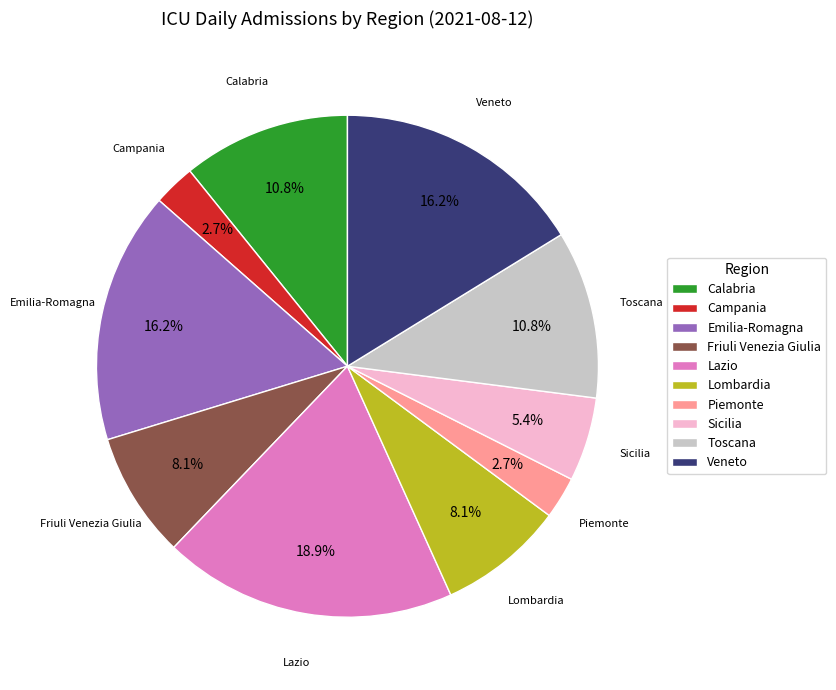

Combined, what portion of the pie is Friuli Venezia Giulia and Toscana?

18.9%